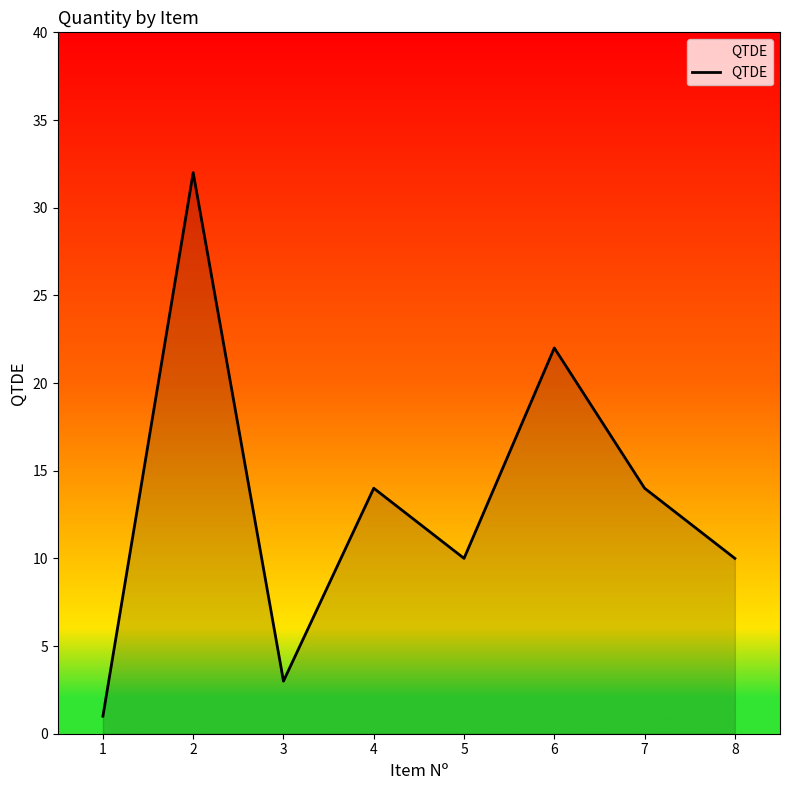

What is the maximum value shown in the chart?

32